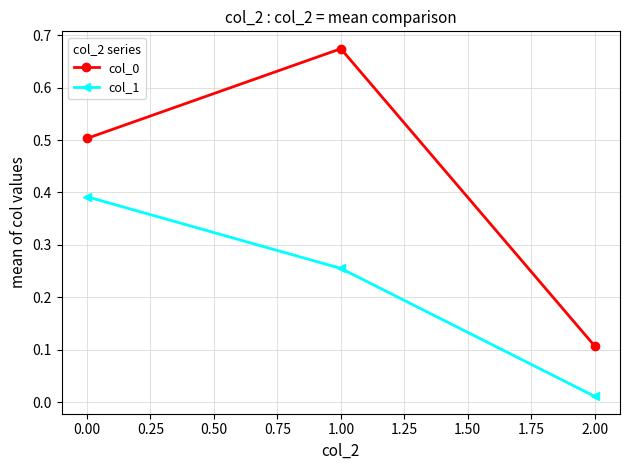

Is it true that col_0 equals 0.2 at 0.00?

False